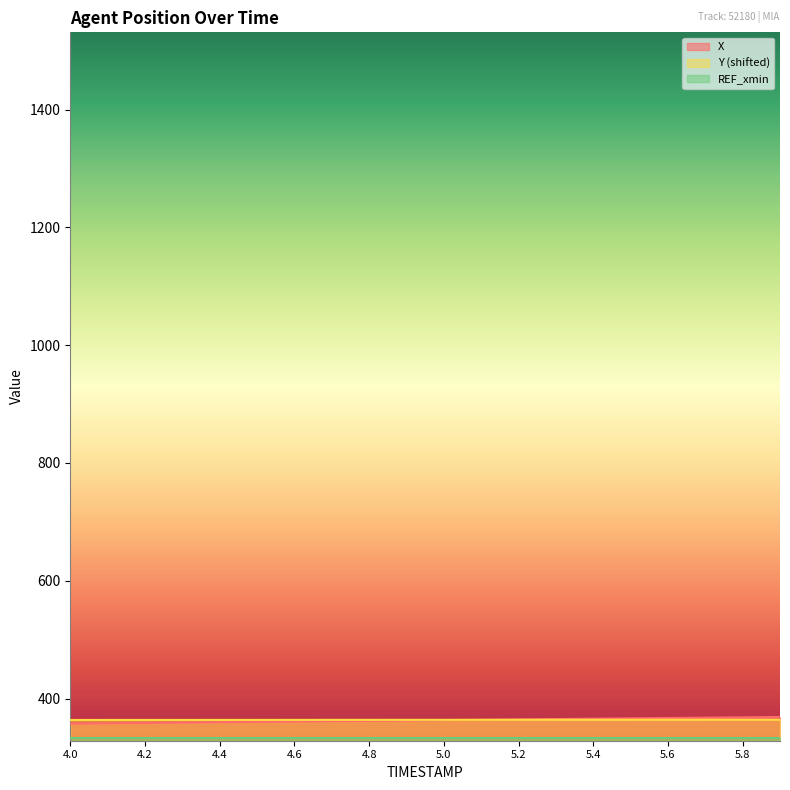

Reading right to left, transcribe all the data shown in this chart.

X: 368.7	368.1	367.5	366.9	366.4	365.8	365.2	364.6	364.0	363.4	362.8	362.2	361.6	361.0	360.4	359.8	359.2	358.6	358.0	357.4
Y: 364.1	364.0	364.0	364.0	364.0	364.0	364.0	363.9	363.9	363.9	363.9	363.8	363.8	363.8	363.8	363.8	363.7	363.7	363.7	363.7